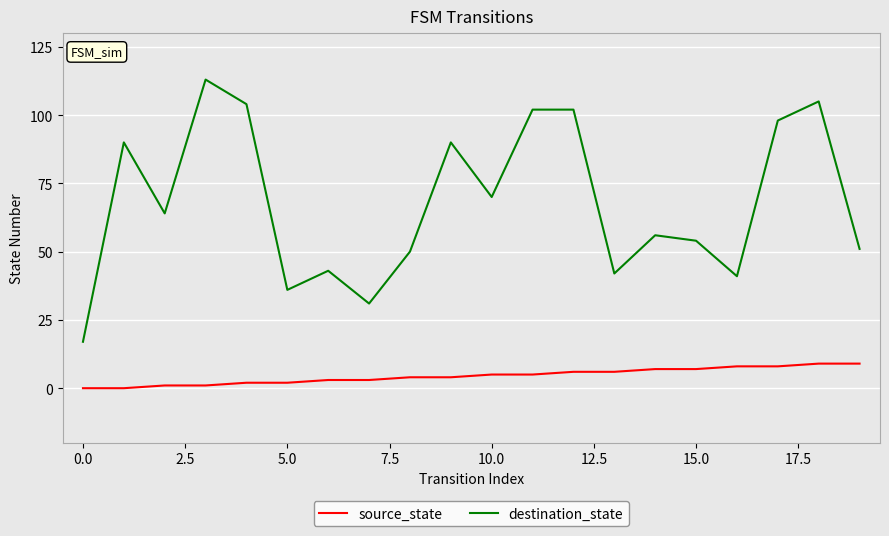

Reading right to left, transcribe all the data shown in this chart.

source_state: 9	9	8	8	7	7	6	6	5	5	4	4	3	3	2	2	1	1	0	0
destination_state: 51	105	98	41	54	56	42	102	102	70	90	50	31	43	36	104	113	64	90	17